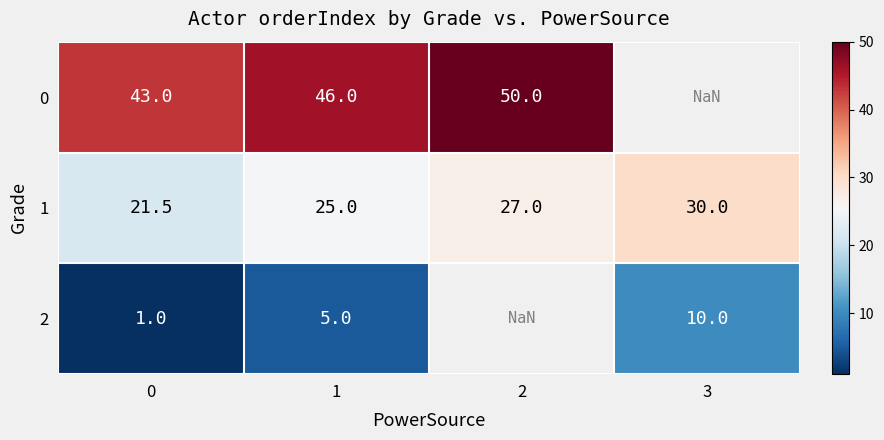

What is the greatest value displayed?

50.0